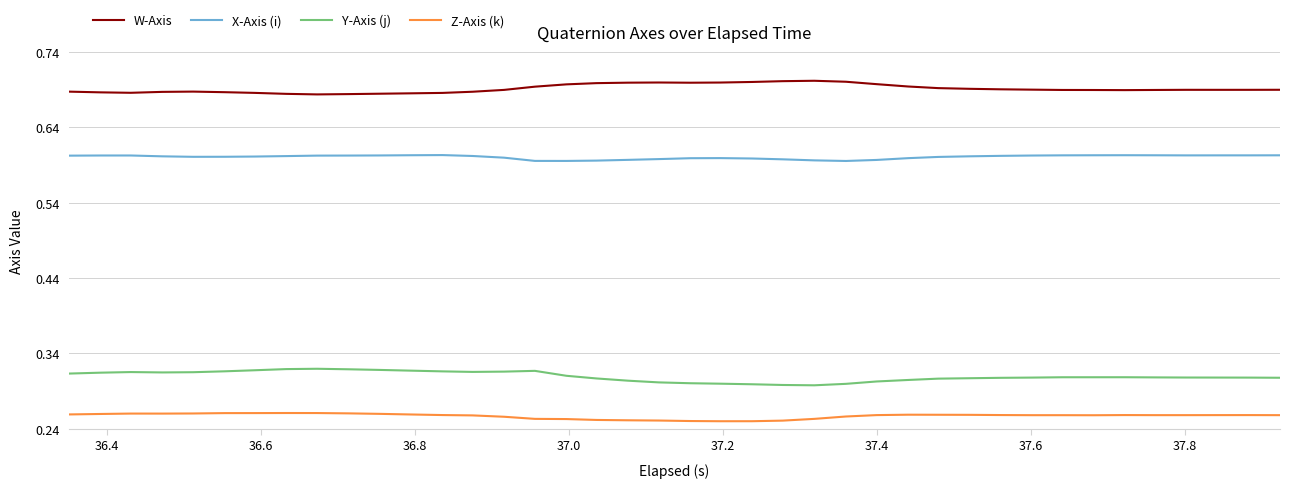

List the series in order of their peak value, lowest first.

Z-Axis (k), Y-Axis (j), X-Axis (i), W-Axis